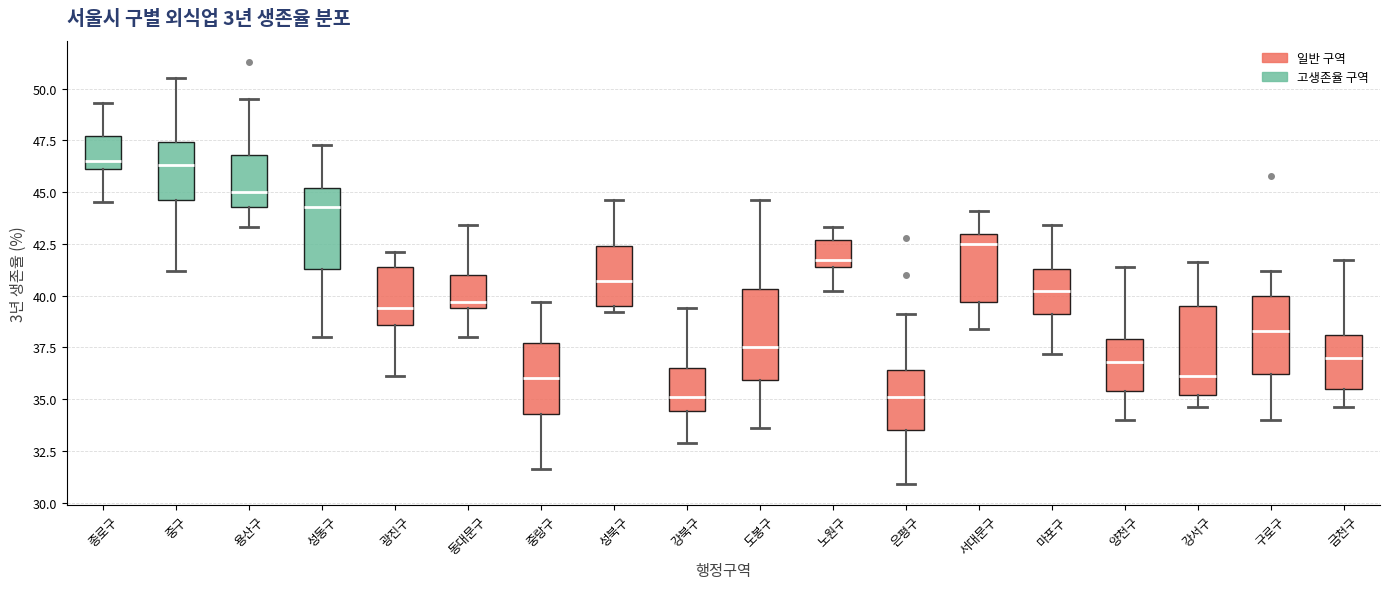

Reading left to right, transcribe this box plot: for each box, give where its median line is, the range the box spans, and where its two whiskers end, as read against the y-axis. The values are not printed on the chart, so give them approximately, as read against the axis.

종로구: median 46.5, box 46.0 to 47.5, whiskers 44.5 to 49.5
중구: median 46.5, box 44.5 to 47.5, whiskers 41.0 to 50.5
용산구: median 45.0, box 44.5 to 47.0, whiskers 43.5 to 49.5
성동구: median 44.5, box 41.5 to 45.0, whiskers 38.0 to 47.5
광진구: median 39.5, box 38.5 to 41.5, whiskers 36.0 to 42.0
동대문구: median 39.5 (just above the box's lower edge), box 39.5 to 41.0, whiskers 38.0 to 43.5
중랑구: median 36.0, box 34.5 to 37.5, whiskers 31.5 to 39.5
성북구: median 40.5, box 39.5 to 42.5, whiskers 39.0 to 44.5
강북구: median 35.0, box 34.5 to 36.5, whiskers 33.0 to 39.5
도봉구: median 37.5, box 36.0 to 40.5, whiskers 33.5 to 44.5
노원구: median 41.5 (just above the box's lower edge), box 41.5 to 42.5, whiskers 40.0 to 43.5
은평구: median 35.0, box 33.5 to 36.5, whiskers 31.0 to 39.0
서대문구: median 42.5, box 39.5 to 43.0, whiskers 38.5 to 44.0
마포구: median 40.0, box 39.0 to 41.5, whiskers 37.0 to 43.5
양천구: median 37.0, box 35.5 to 38.0, whiskers 34.0 to 41.5
강서구: median 36.0, box 35.0 to 39.5, whiskers 34.5 to 41.5
구로구: median 38.5, box 36.0 to 40.0, whiskers 34.0 to 41.0
금천구: median 37.0, box 35.5 to 38.0, whiskers 34.5 to 41.5